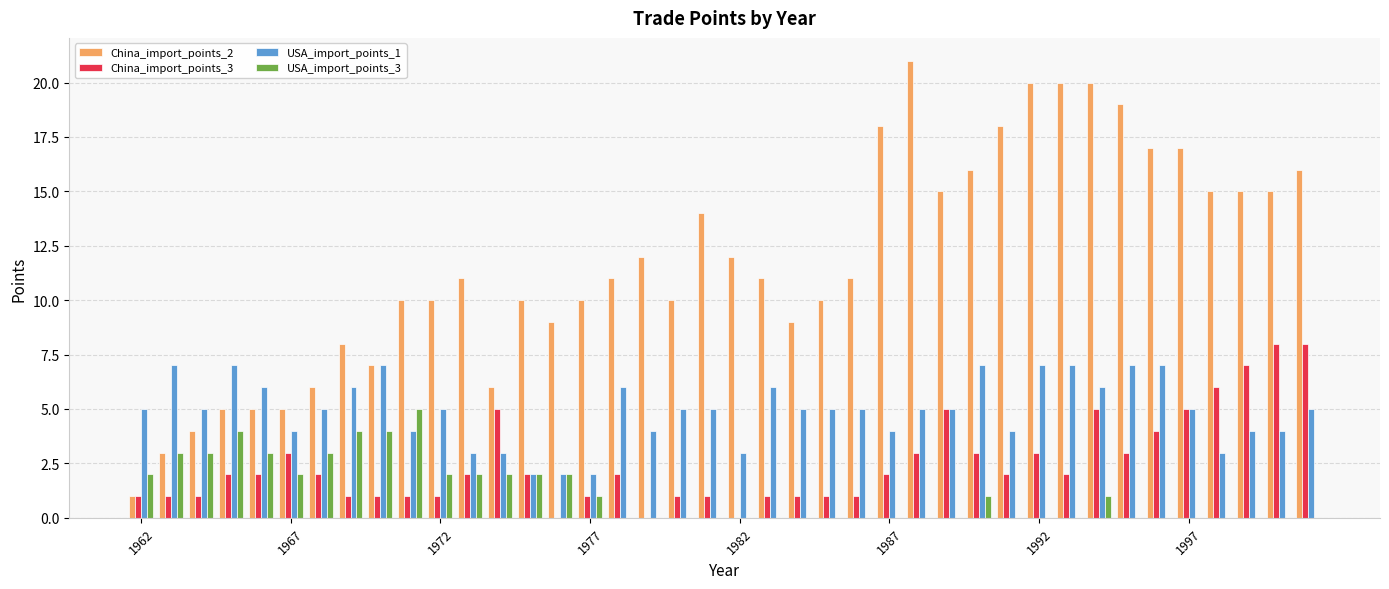

Which series has the largest total across all categories?

China_import_points_2